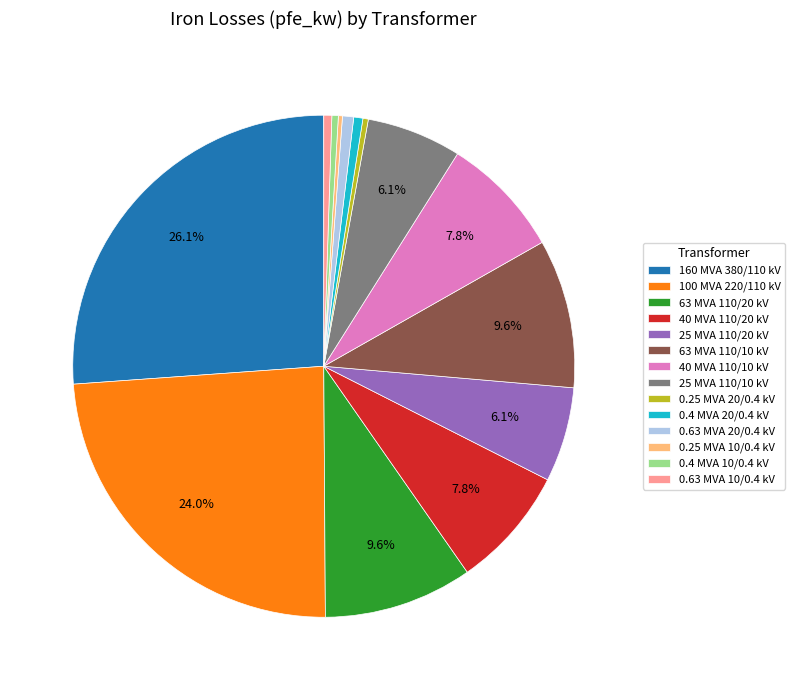

Is 0.4 MVA 20/0.4 kV the majority of the pie?

No